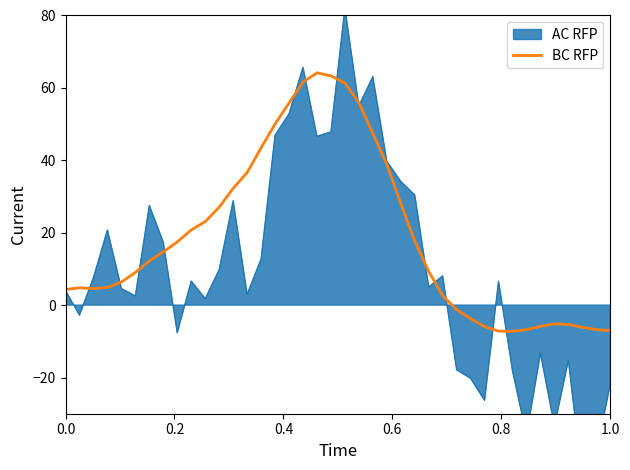

What is the maximum value for BC RFP?

64.2